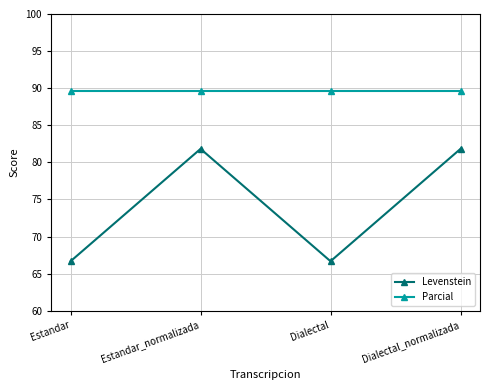

What value does the Levenstein series have at Dialectal_normalizada?

81.8